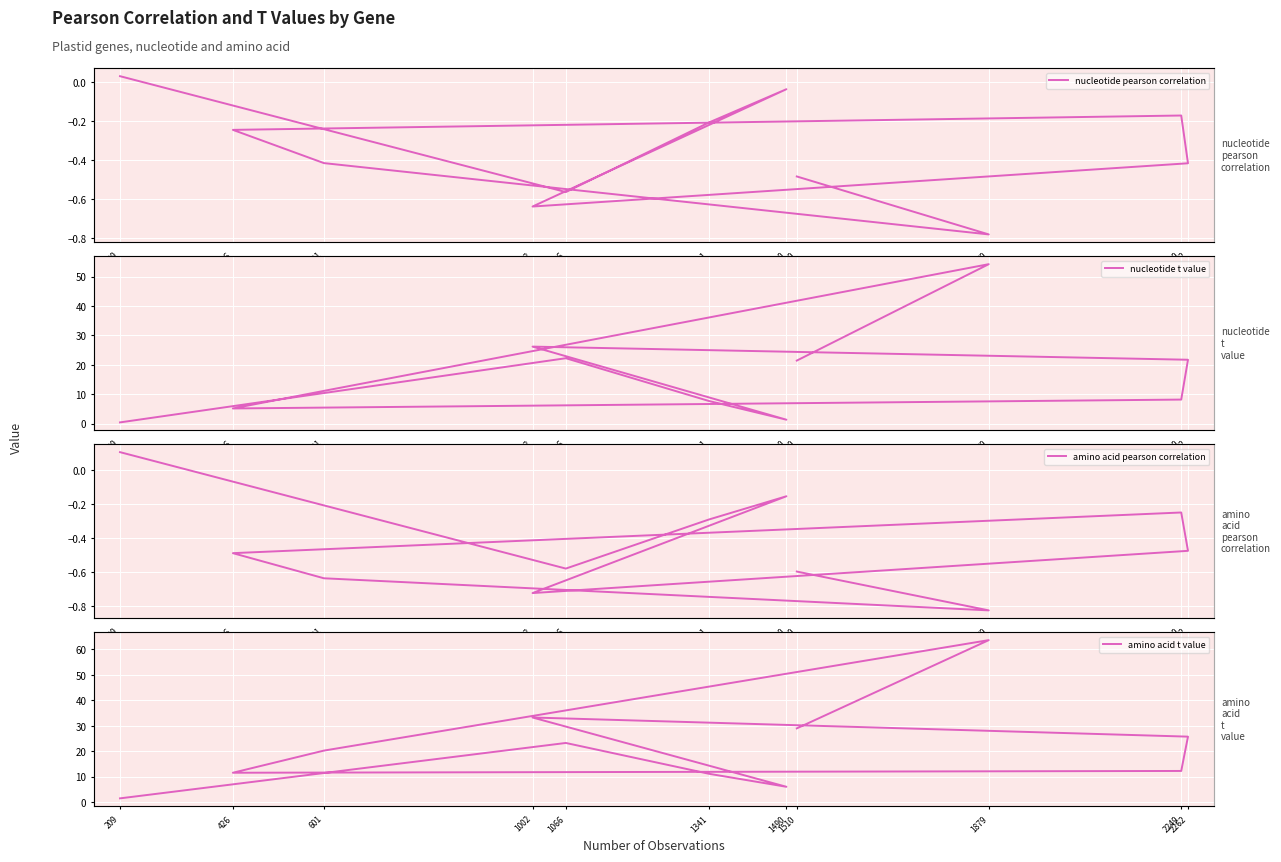

What is the smallest value displayed?

-0.8